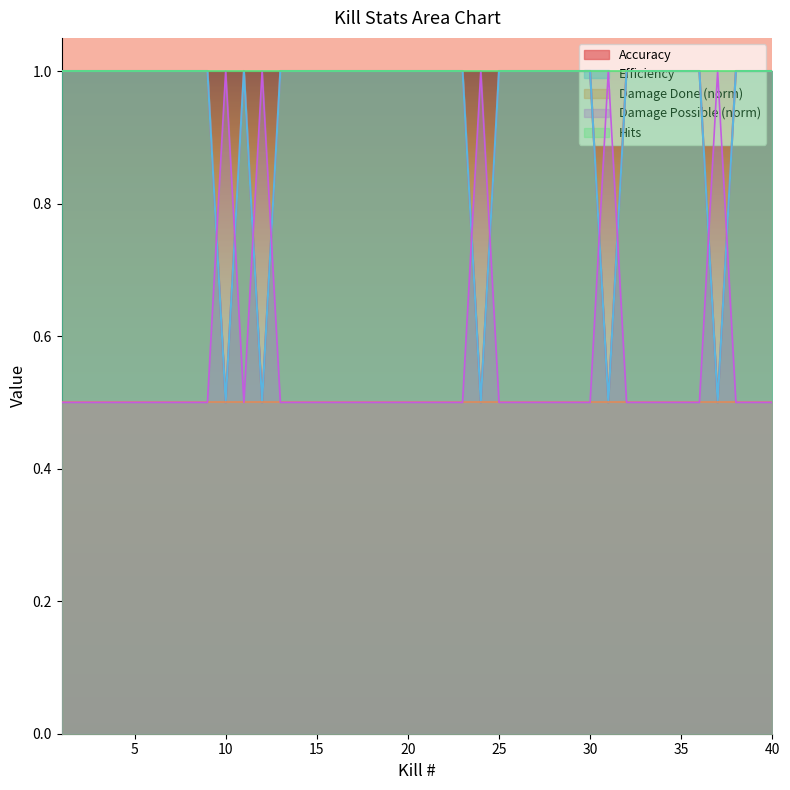

In Efficiency, how many points are higher than both neighbors (excluding endpoints)?

1